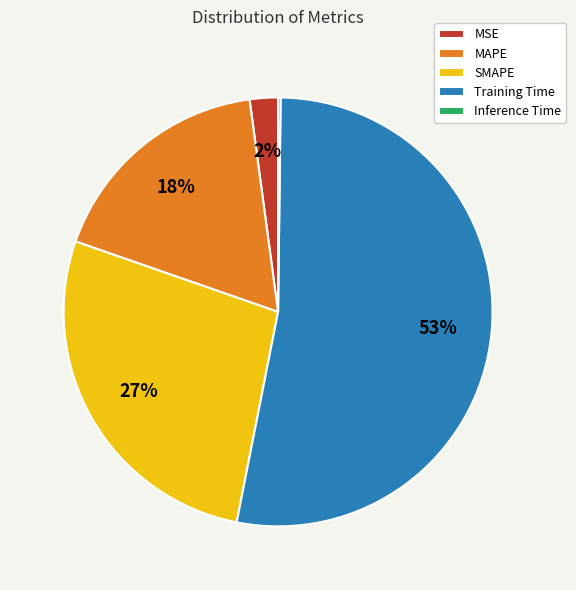

To the nearest percent, what is the difference between the largest and smallest slice percentages?

53%